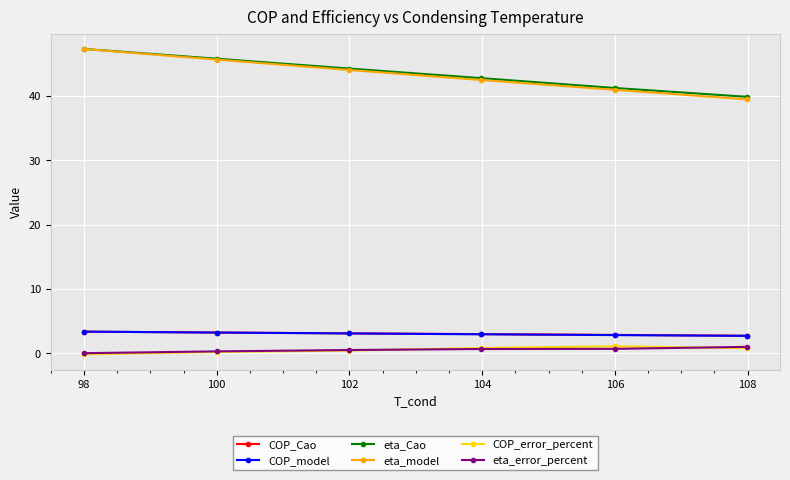

What is the value of the COP_model point at the 6th from the left?

2.7